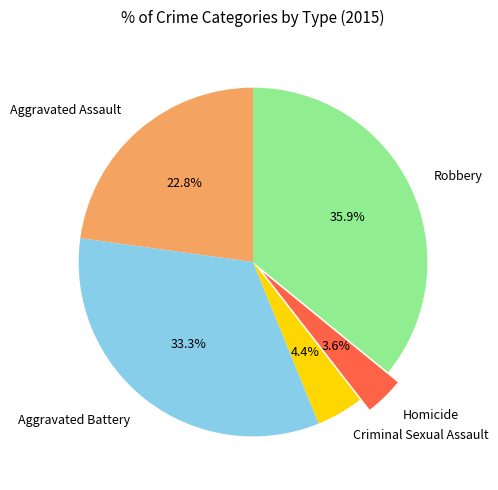

Between Criminal Sexual Assault and Aggravated Battery, which is larger?

Aggravated Battery